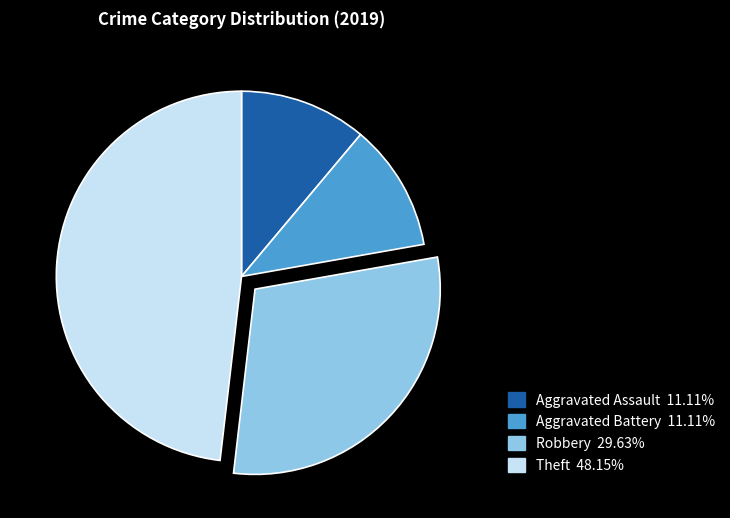

How many segments does this pie chart have?

4